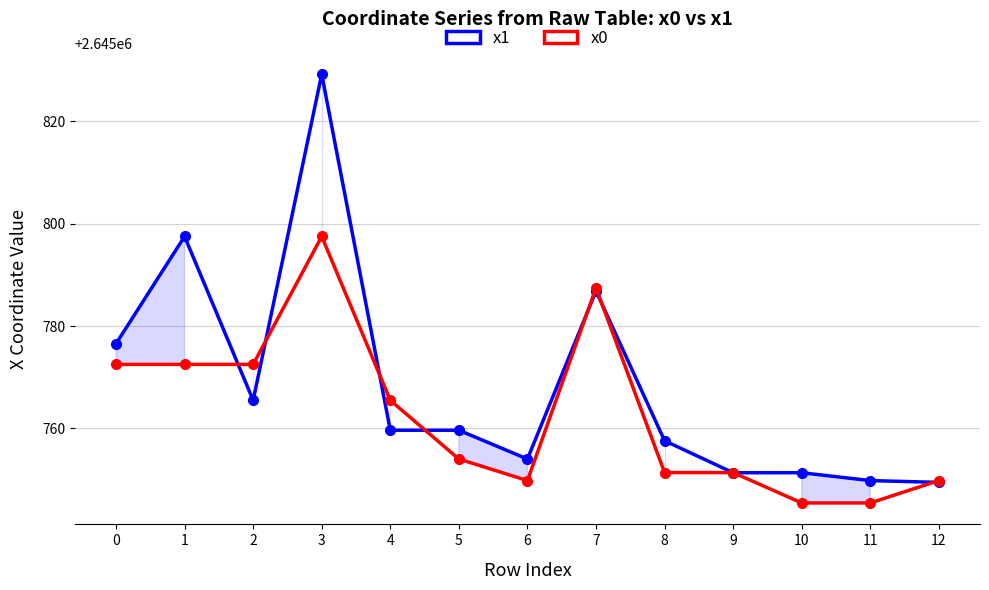

How many lines are shown in the chart?

2